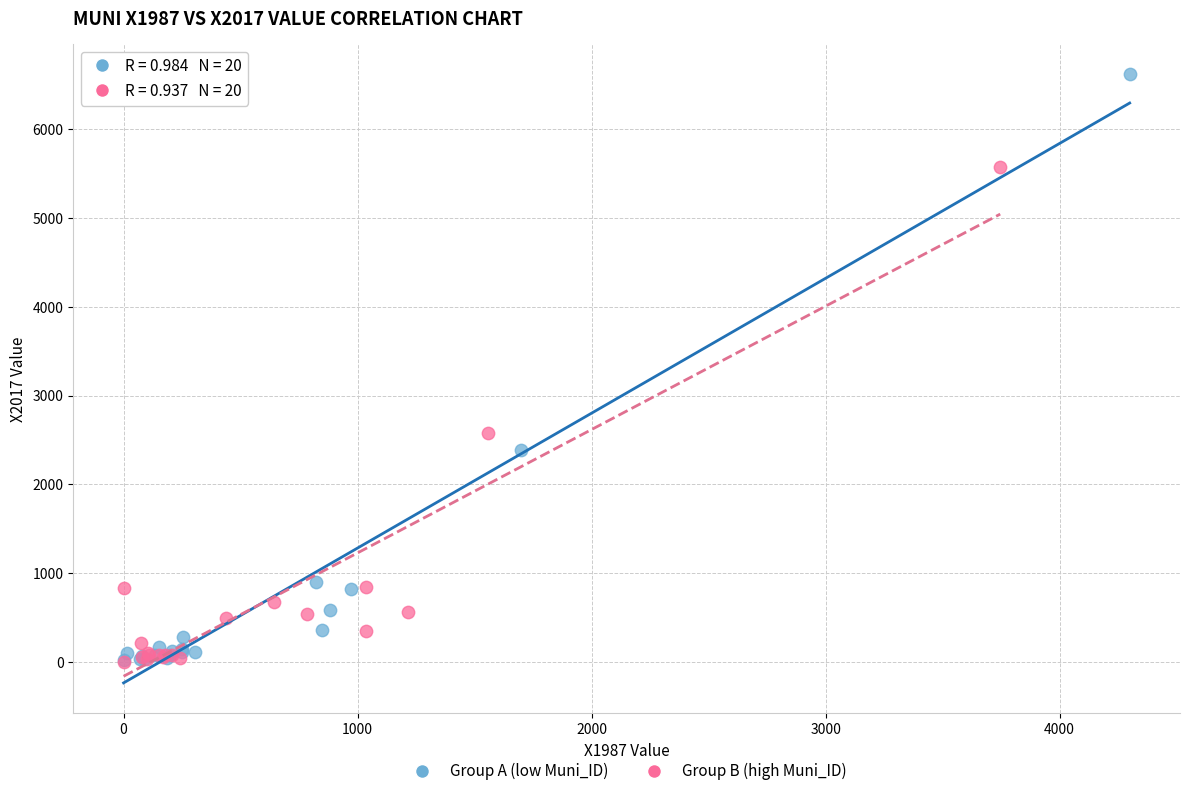

What are all the series names shown in the legend?

Group A (low Muni_ID), Group B (high Muni_ID)